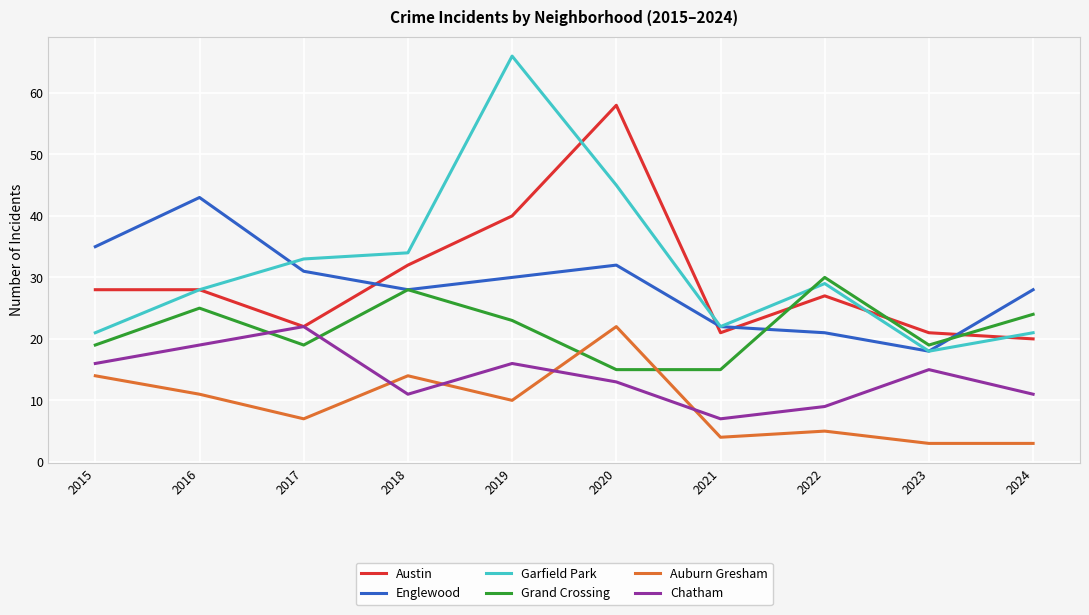

Which series changed the most between 2018 and 2019?

Garfield Park